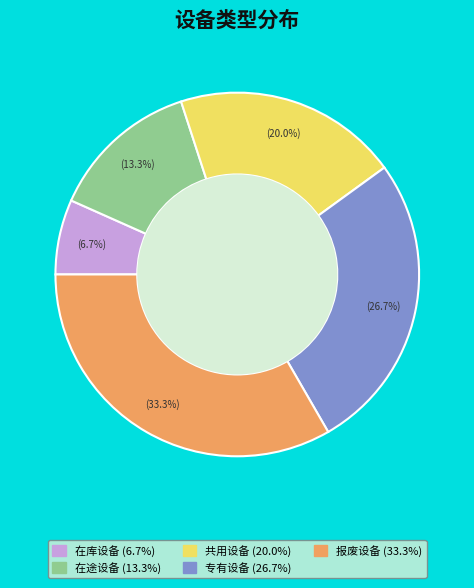

To the nearest percent, what portion does 共用设备 represent?

20%